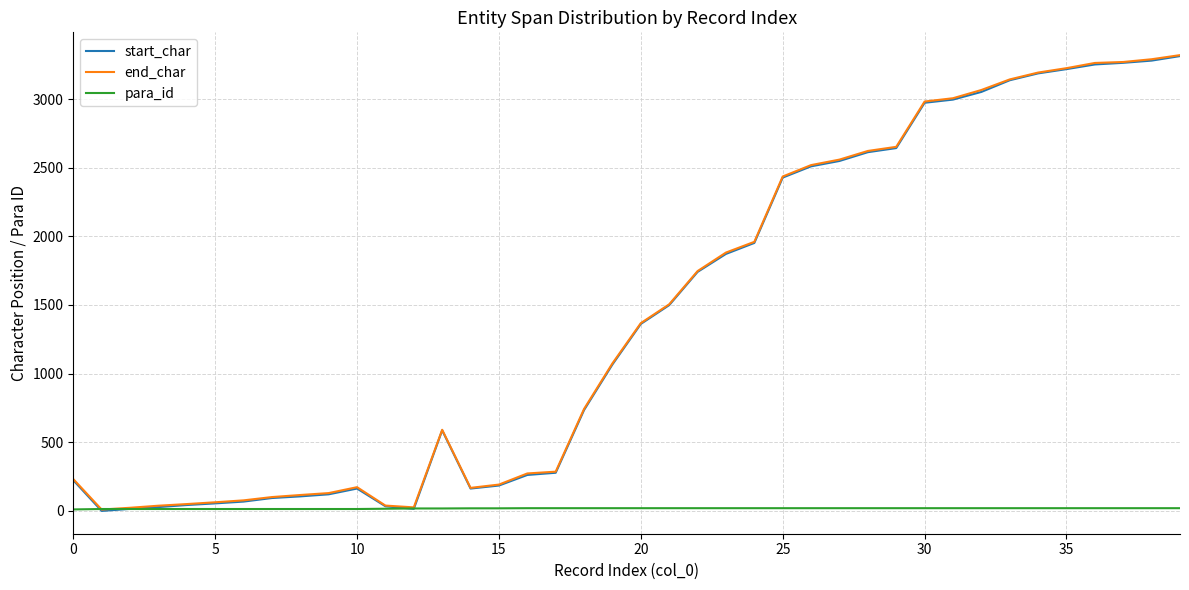

Which series has the widest spread of values?

start_char